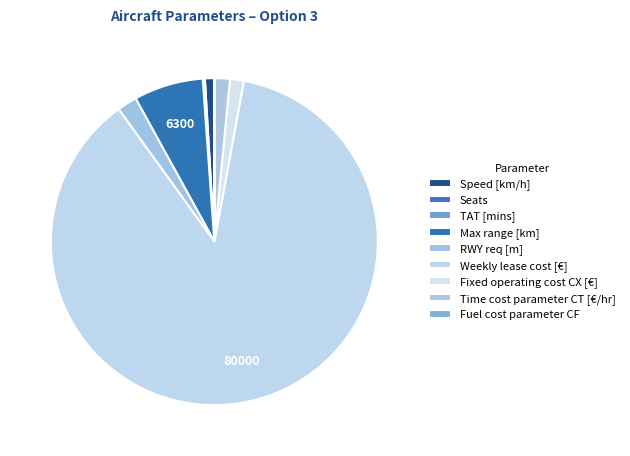

Which slice is the largest?

Weekly lease cost [€]